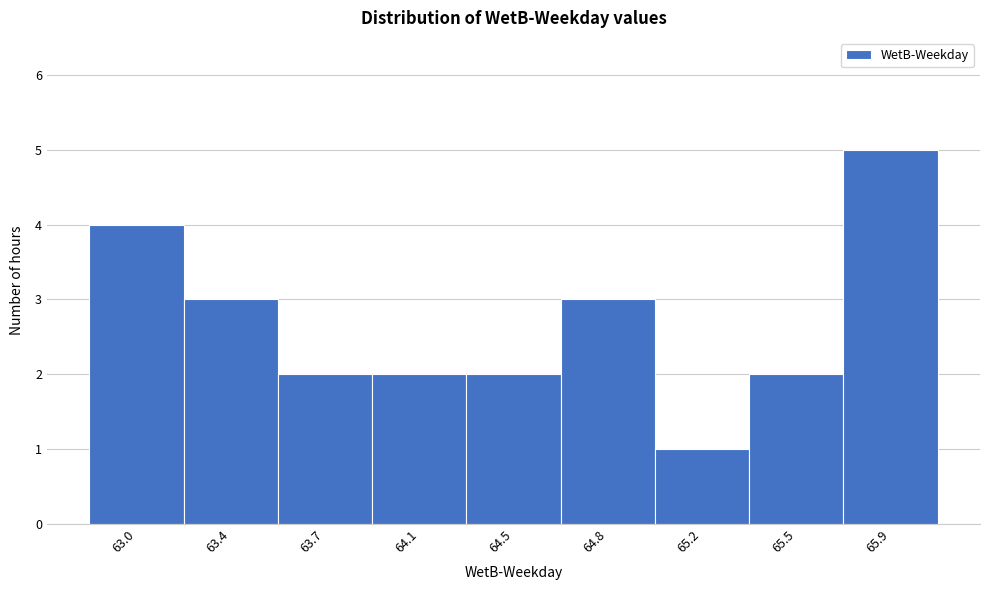

Reading right to left, extract all data points from this chart.

5	2	1	3	2	2	2	3	4